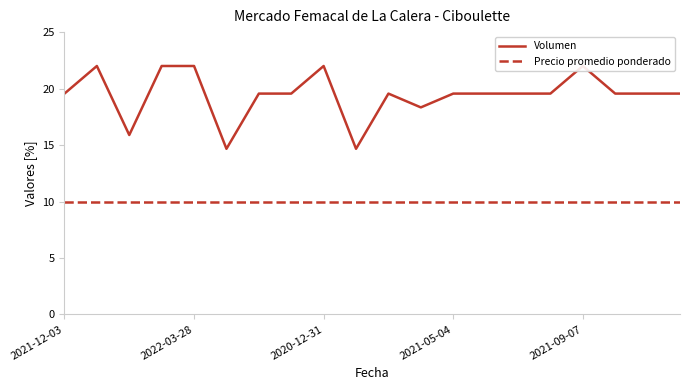

Rank the series by their maximum value, from highest to lowest.

Volumen, Precio promedio ponderado